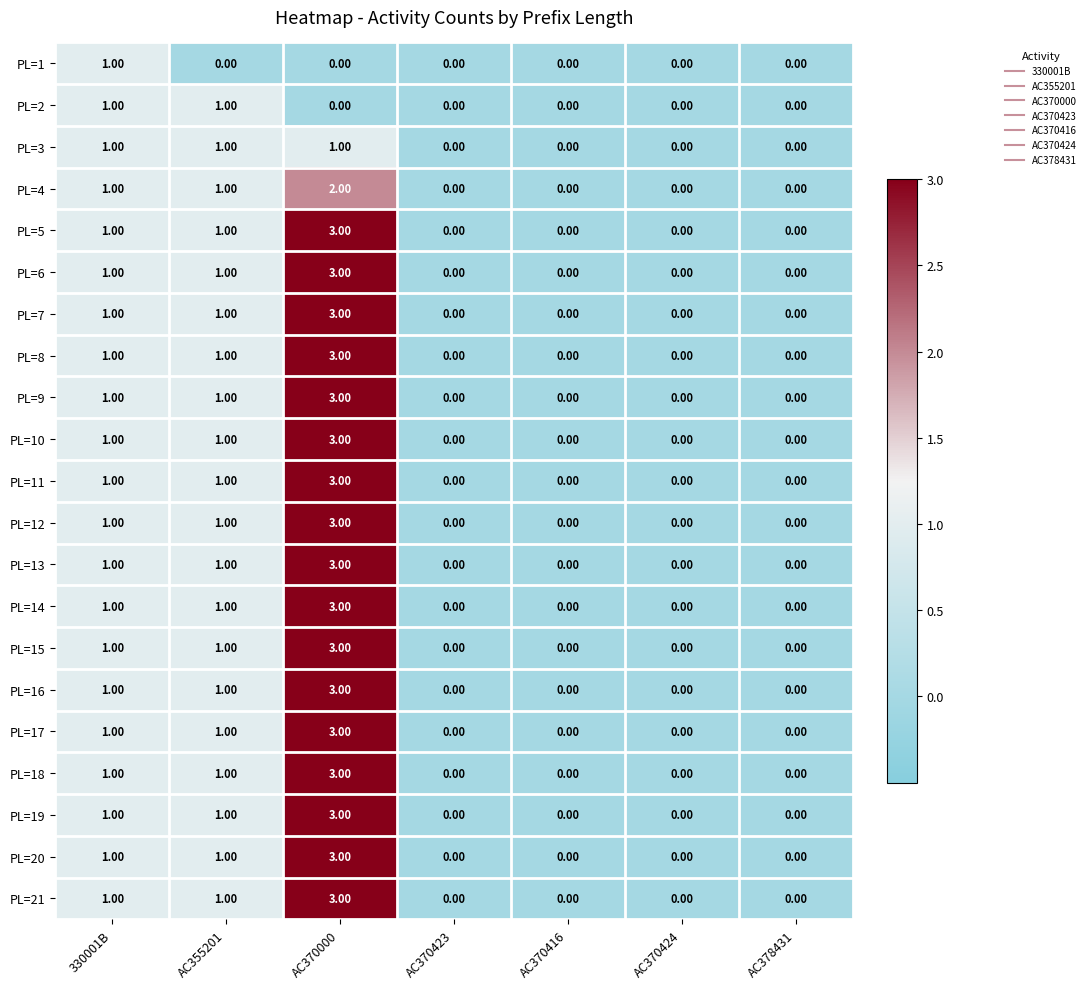

At which category is the sum across all series the highest?

AC370000